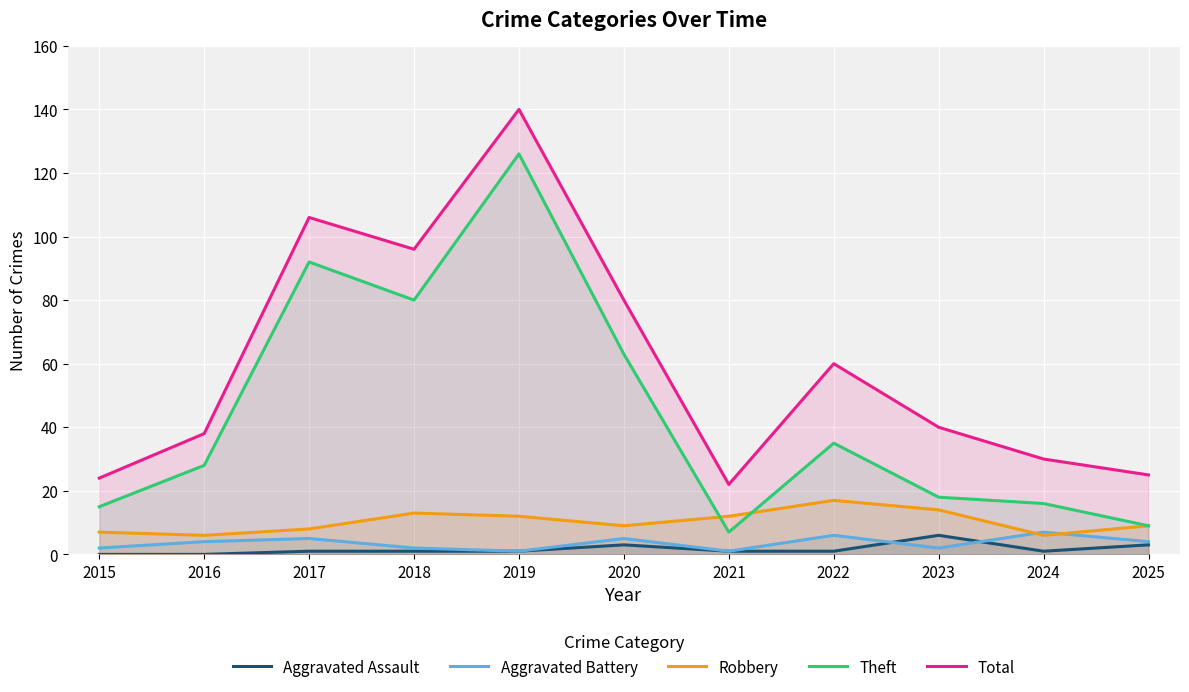

What is the sum of the Robbery values at 2018 and 2016?

19